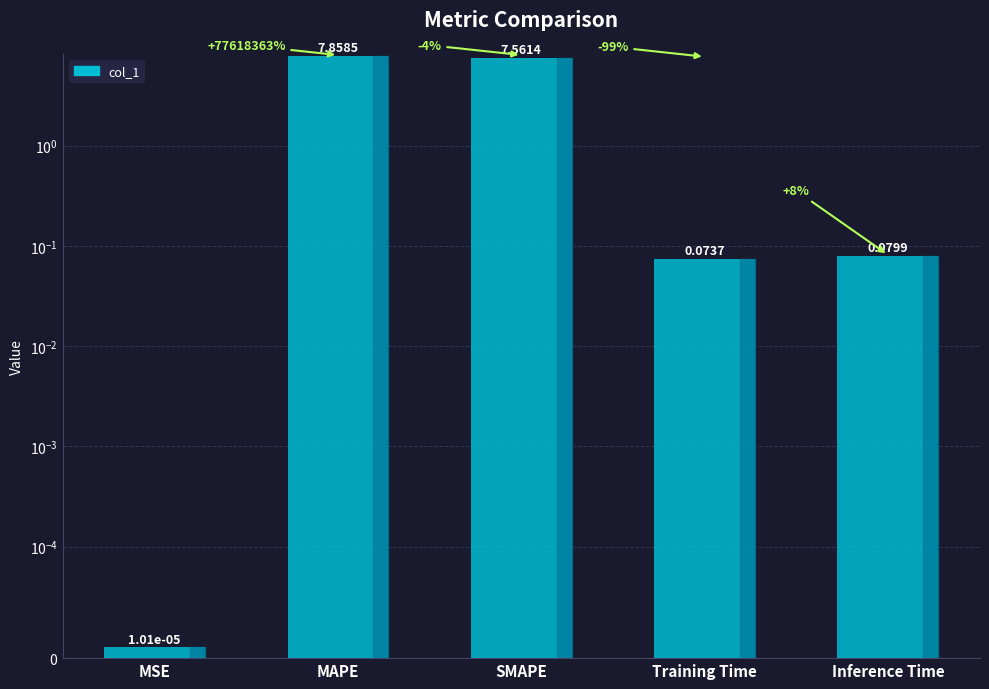

What is the label of the 5th bar from the right?

MSE